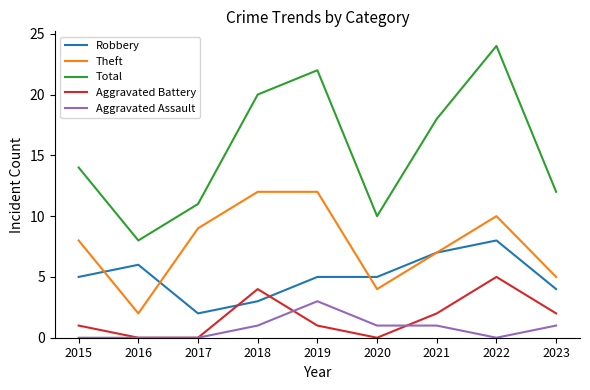

True or false: Aggravated Assault and Theft intersect in this chart.

False